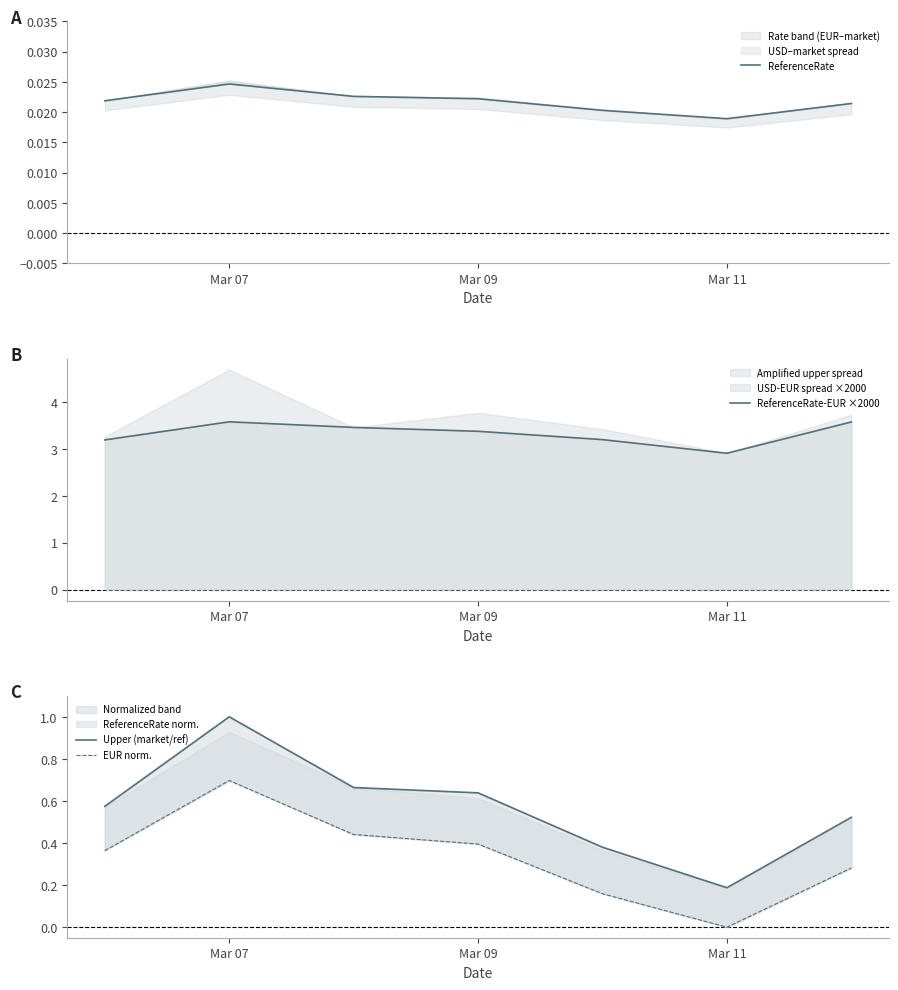

Does the chart have visible grid lines?

No